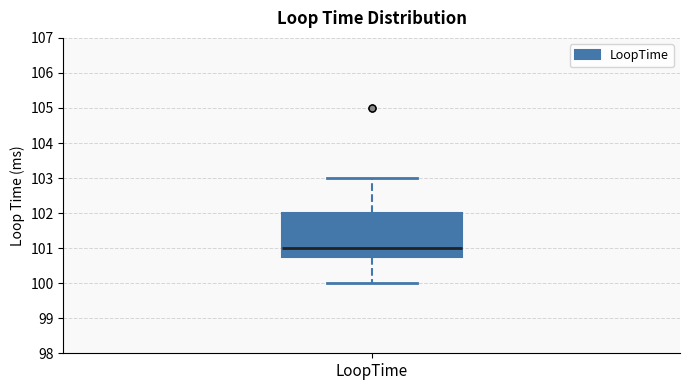

Transcribe this box plot: give where the median line is, the range the box spans, and where the two whiskers end, as read against the y-axis. The values are not printed on the chart, so give them approximately, as read against the axis.

median 101.0, box 100.8 to 102.0, whiskers 100.0 to 103.0